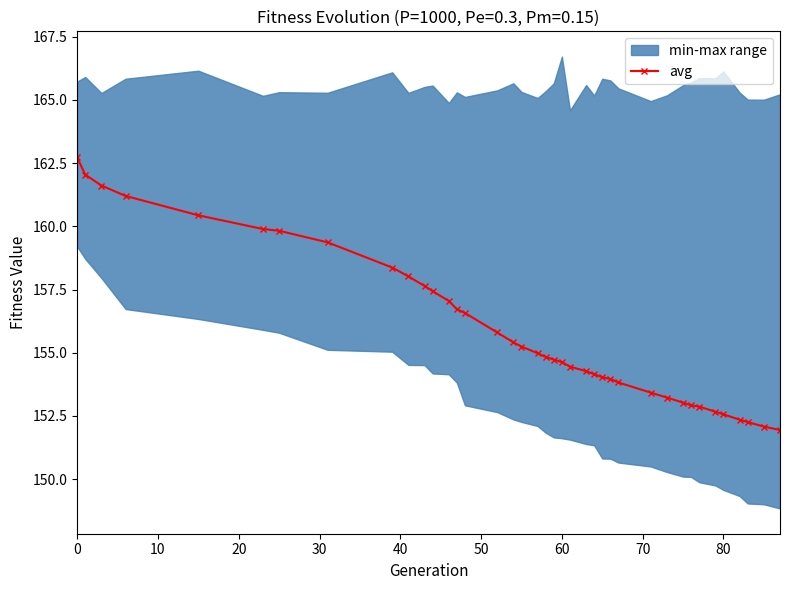

The value of avg at 80 is 98.2. True or false?

False